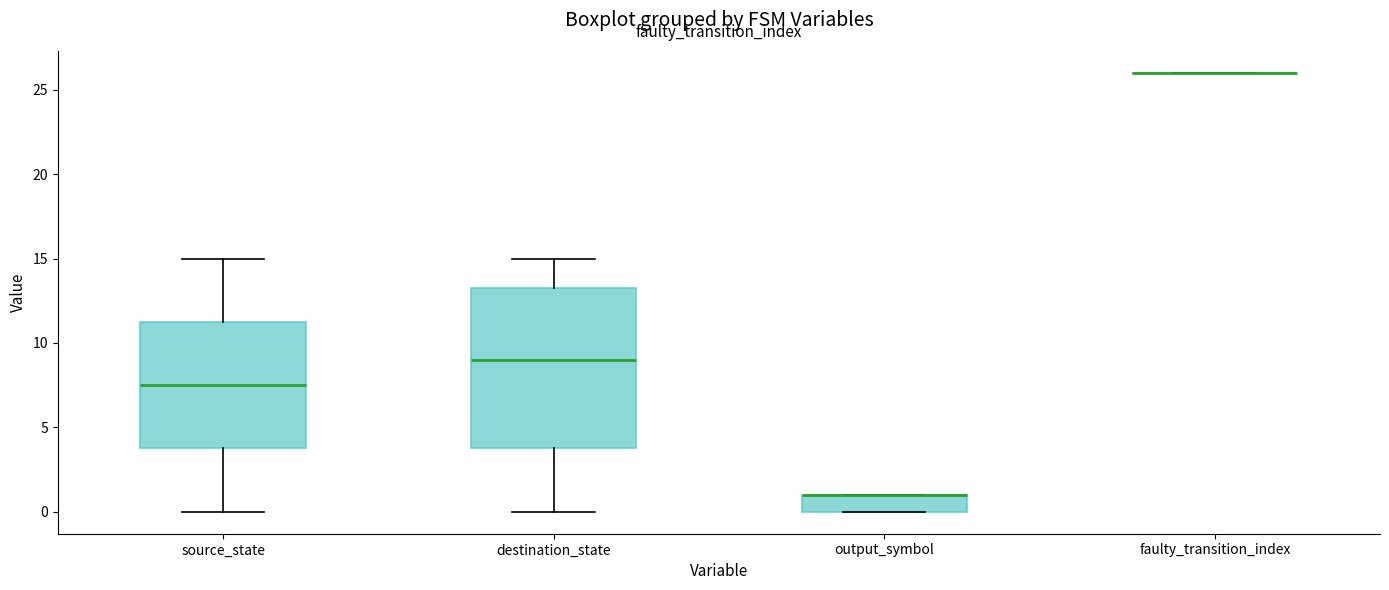

Where does the median line of the box for destination_state sit on the y-axis? The values are not printed on the chart, so give them approximately, as read against the axis.

9.0